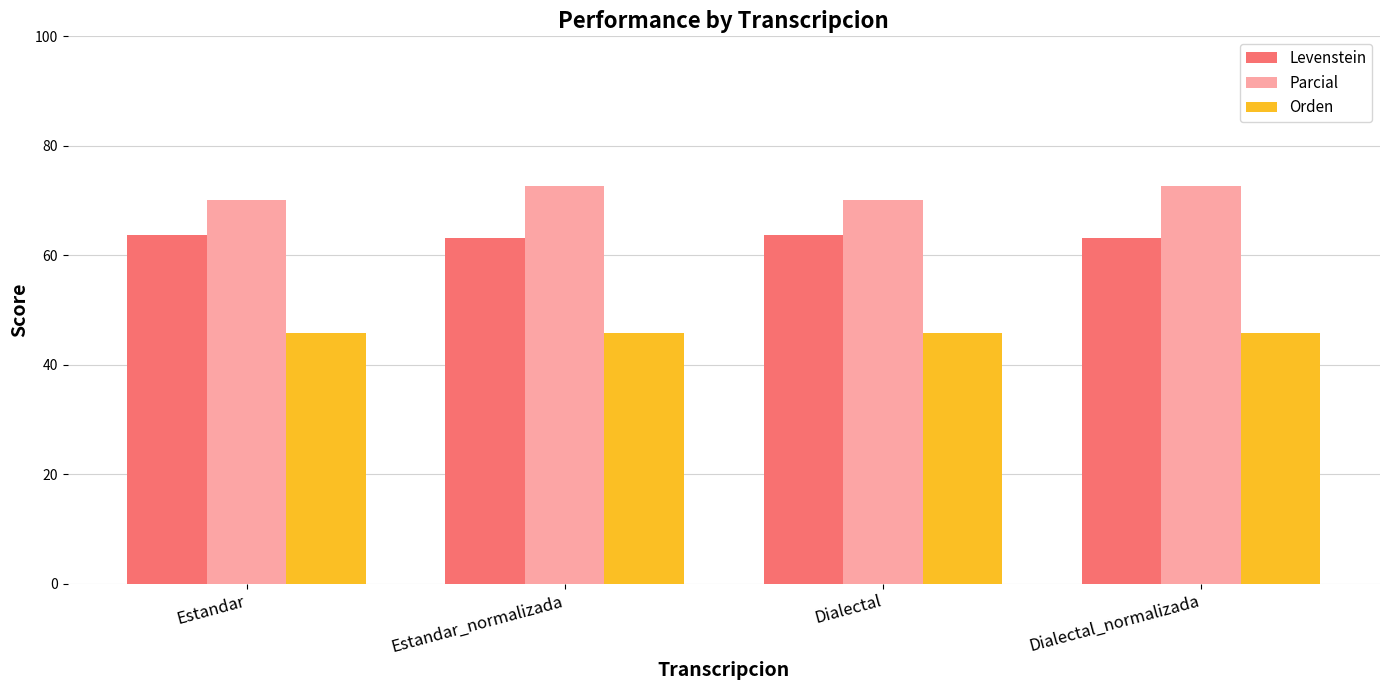

Between Estandar and Estandar_normalizada, which series saw the biggest shift?

Parcial